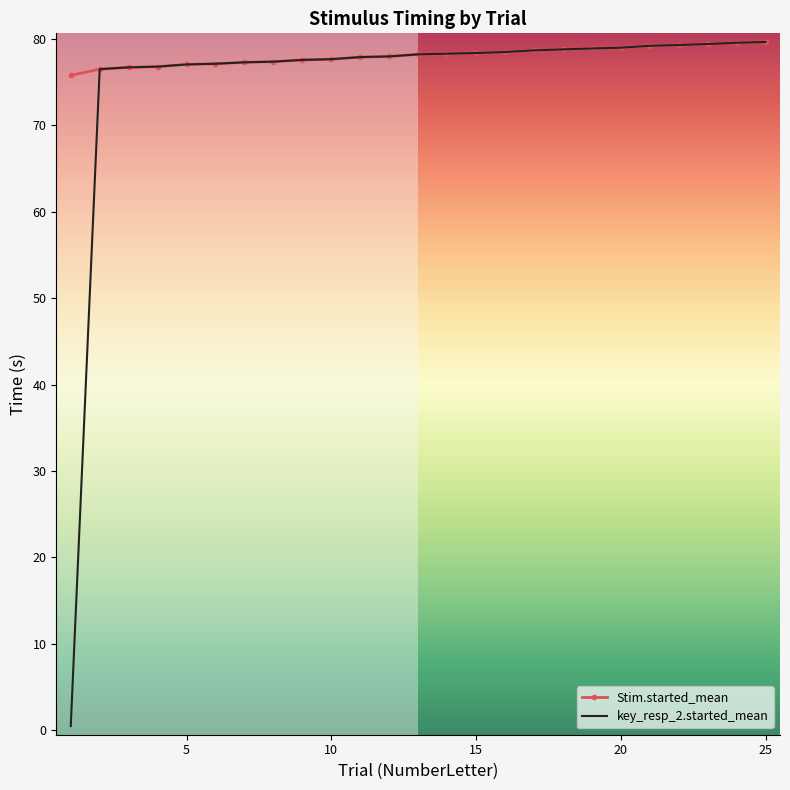

Rank the series by their average value, from lowest to highest.

key_resp_2.started_mean, Stim.started_mean